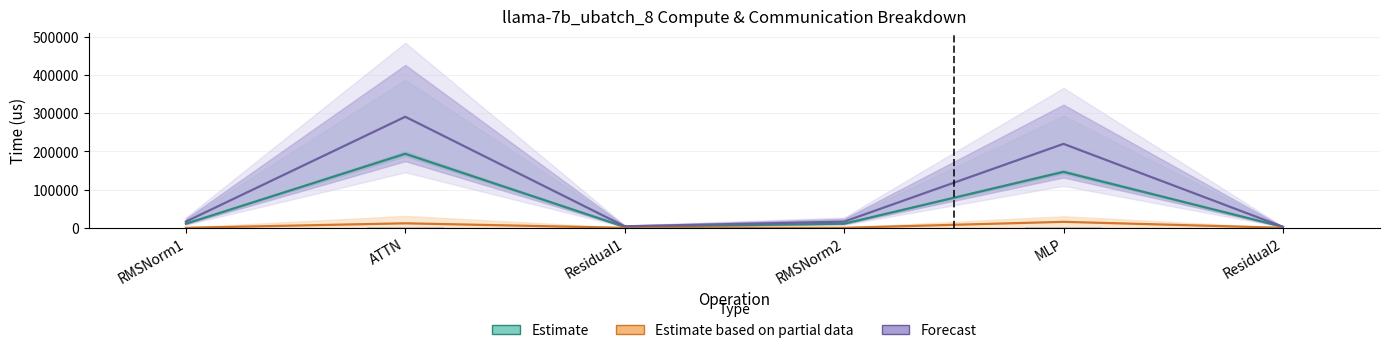

What is the difference between the Forecast values at RMSNorm1 and ATTN?

274569.6